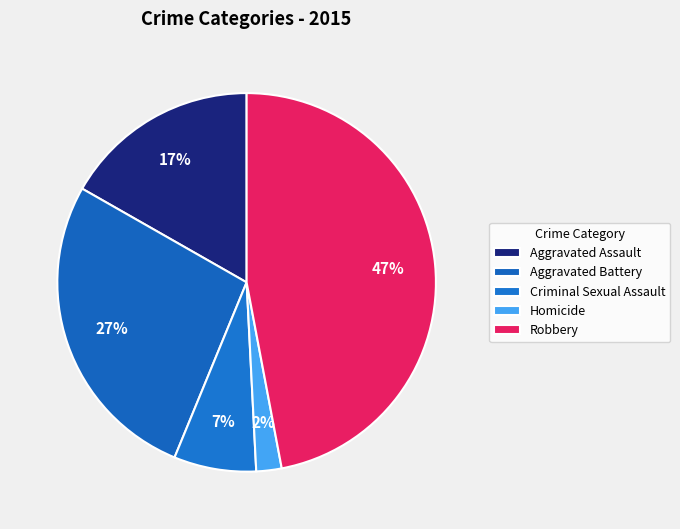

To the nearest percent, what is the difference between the Criminal Sexual Assault and Robbery slice percentages?

40%